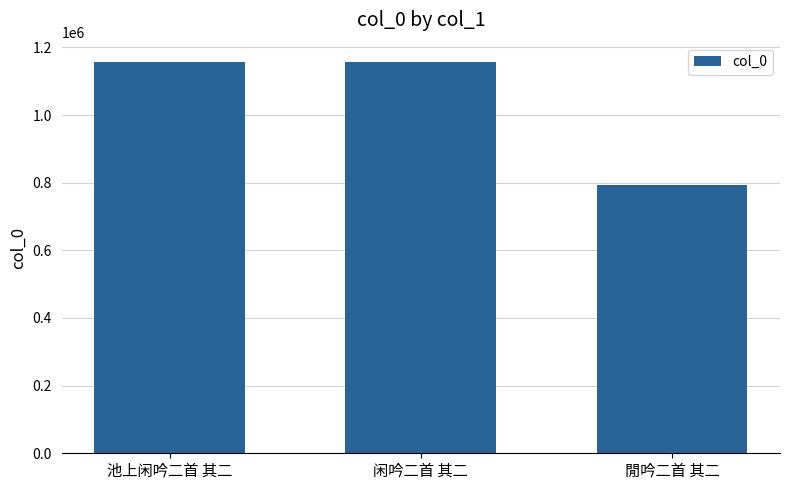

What is the difference between the values at 閒吟二首 其二 and 池上闲吟二首 其二?

362595